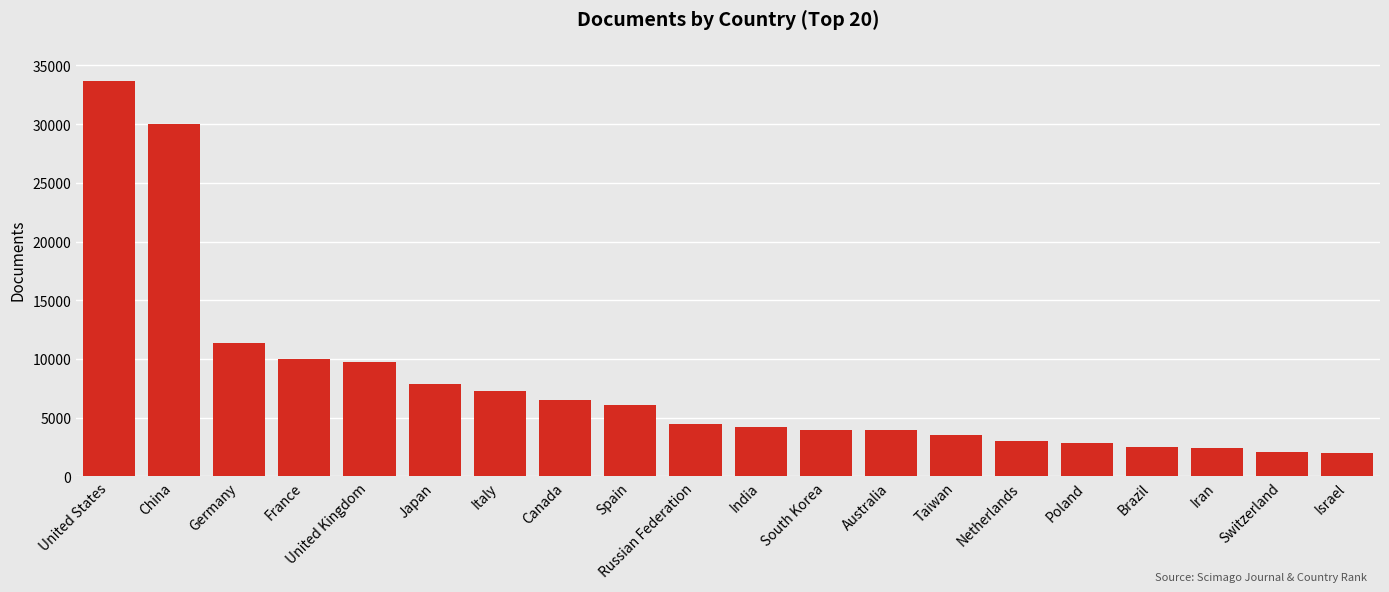

What is the difference between the maximum and minimum values?

31717